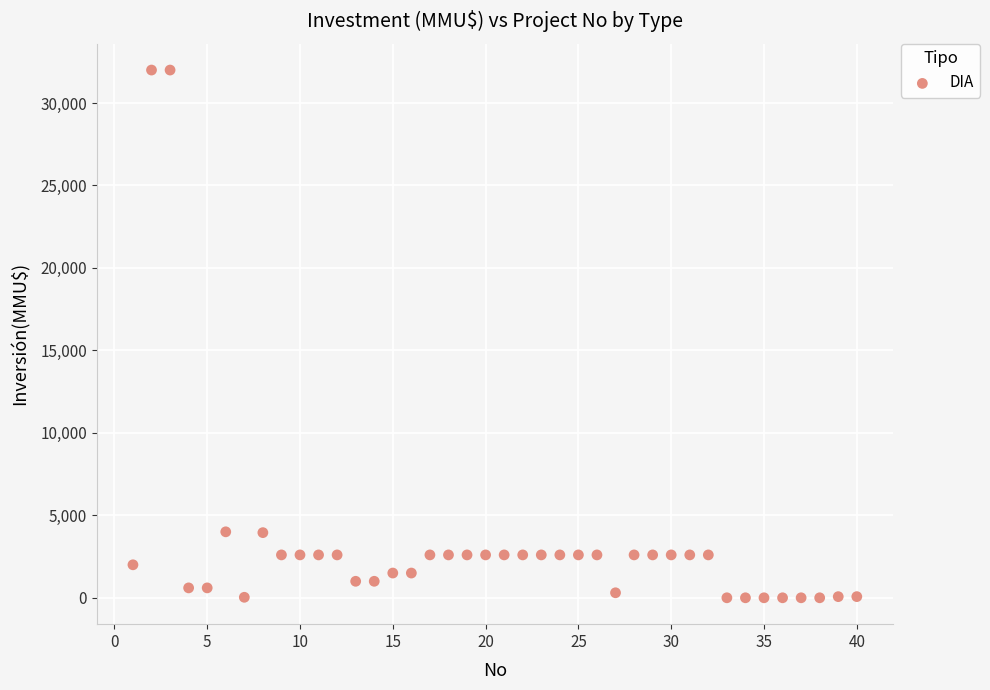

What is the range of Y values (max minus min)?

32000